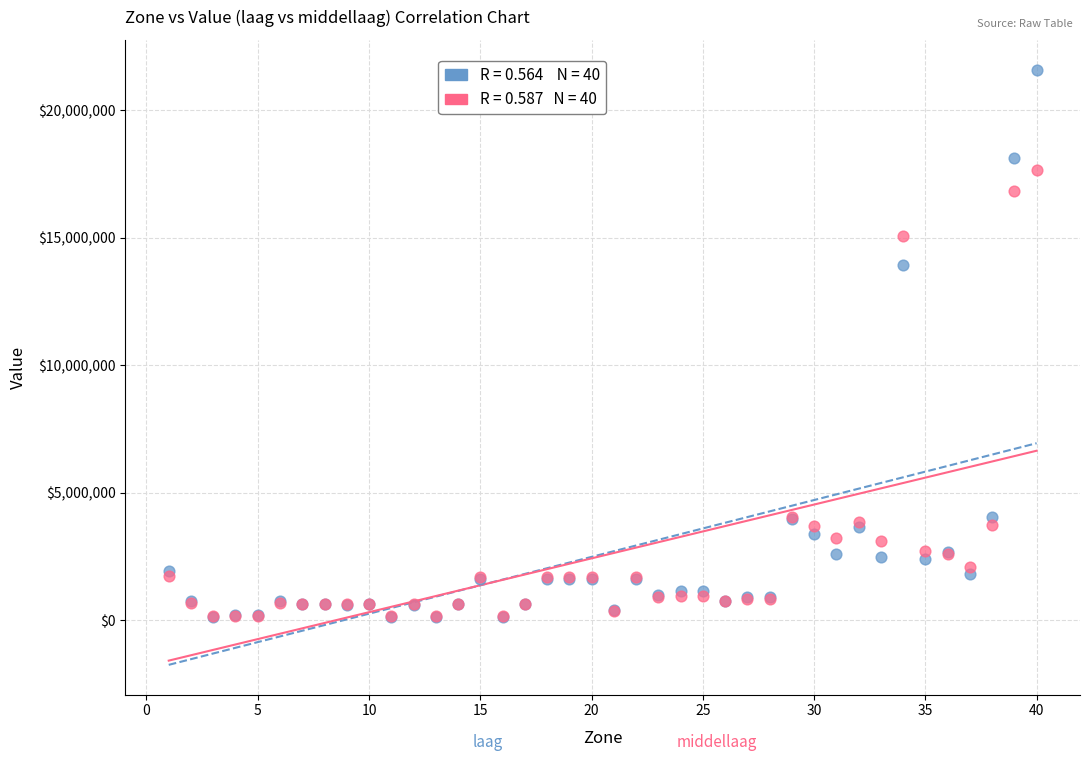

Across all series, what Y value is closest to 10867676?

13931103.5